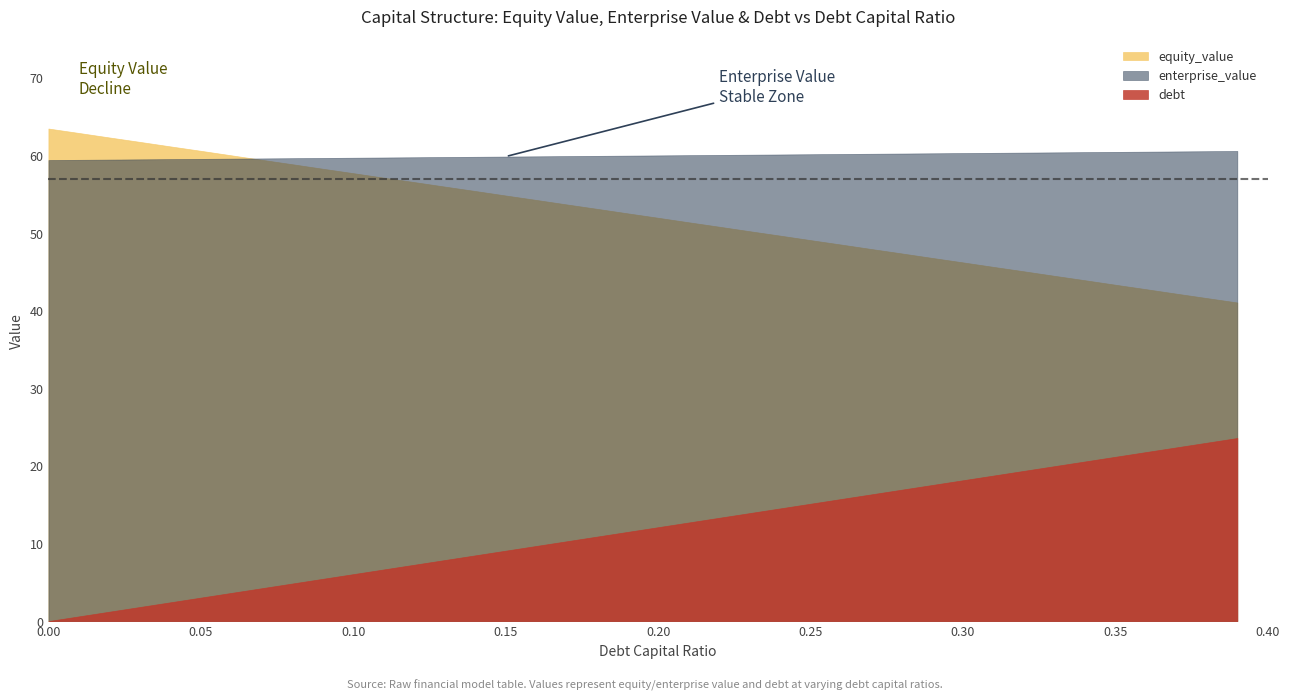

What is the difference between the maximum and minimum values in the equity_value series?

22.4